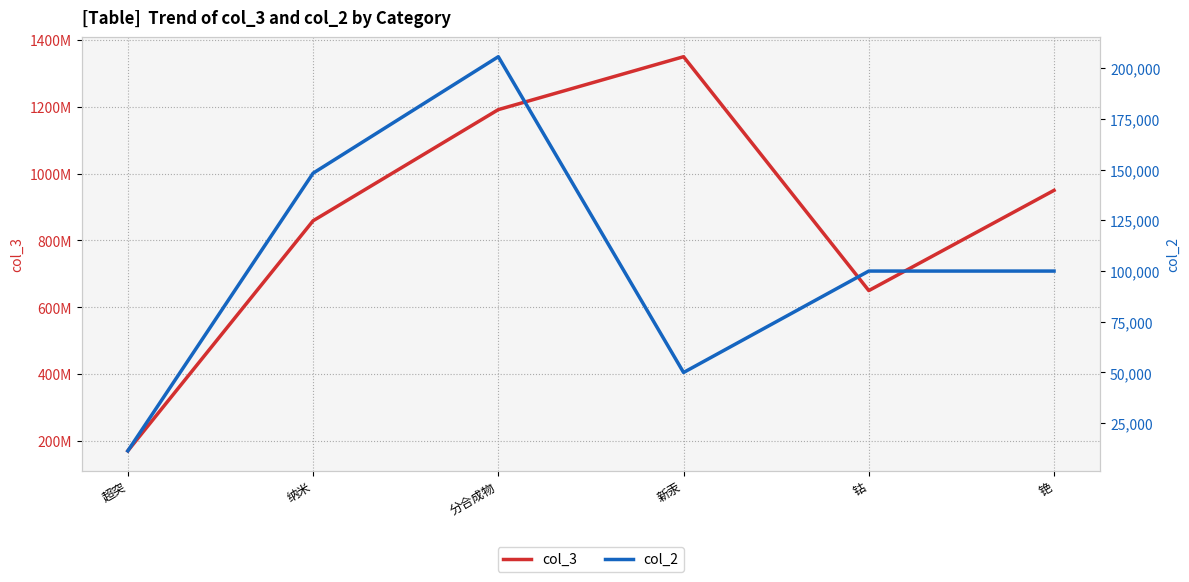

How many col_3 values are between 649900000 and 1191510033?

4